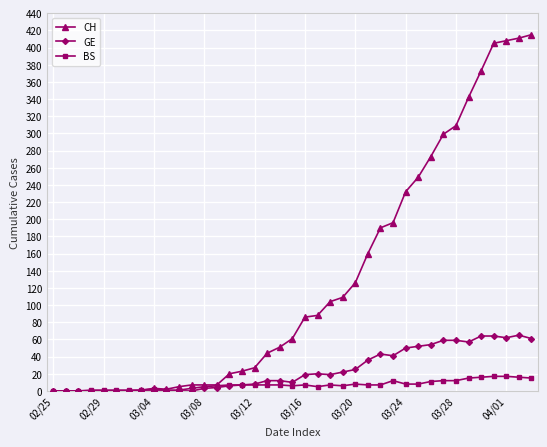

How many lines are shown in the chart?

3